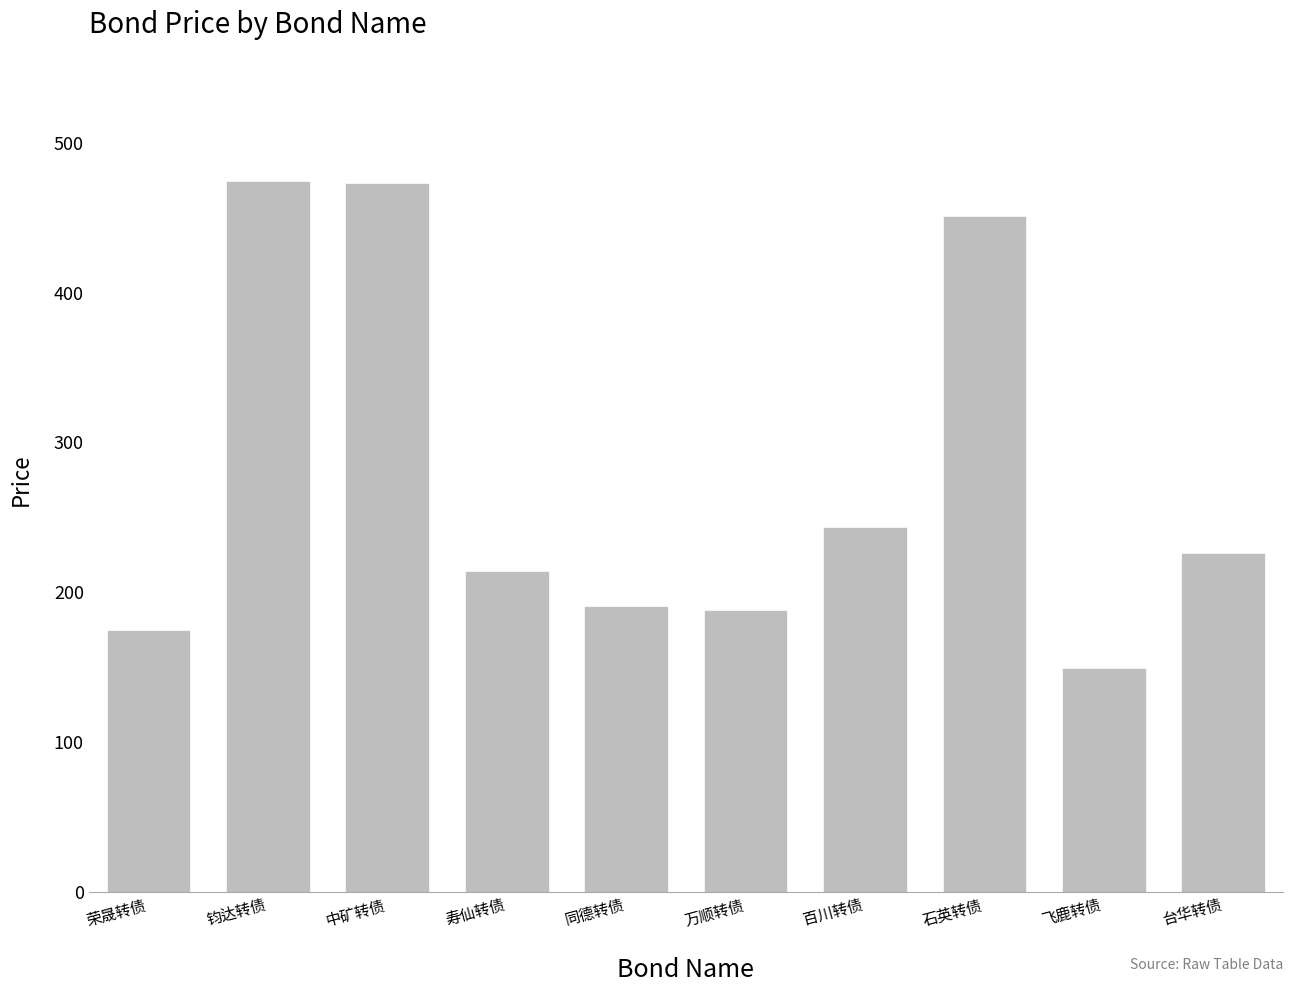

Is it true that the value at 同德转债 is 191.0?

True